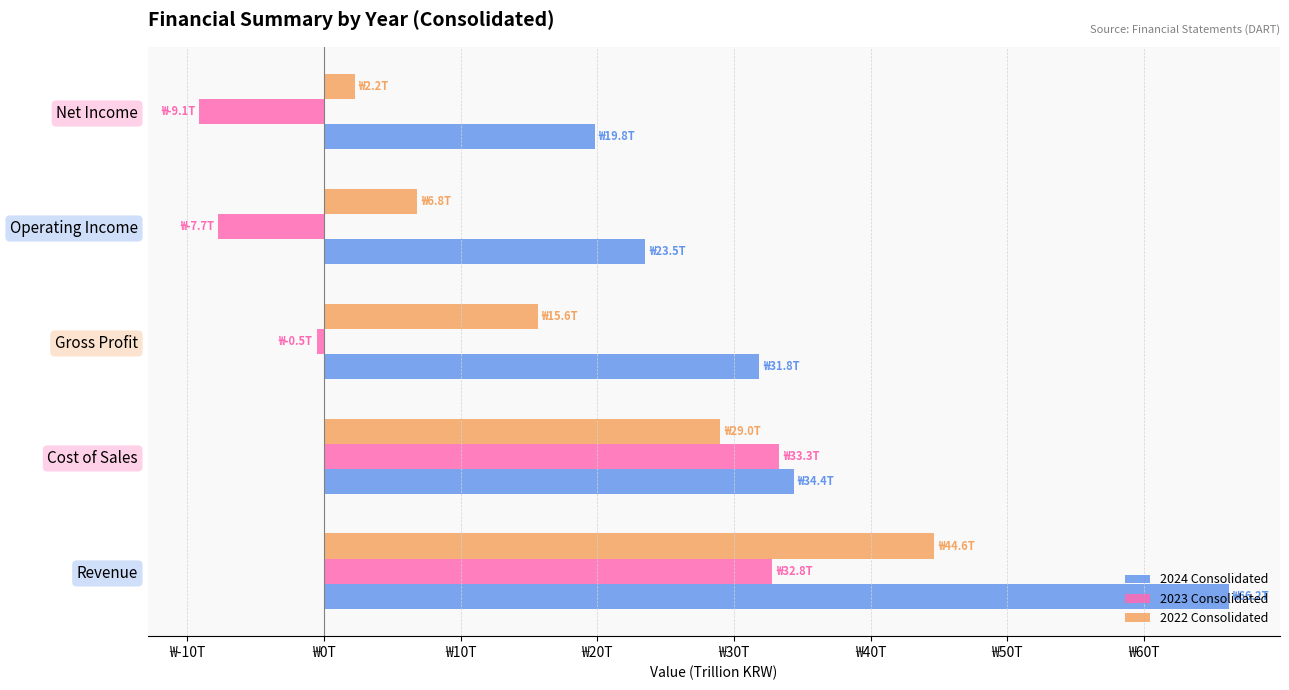

What are all the series names shown in the legend?

2024 Consolidated, 2023 Consolidated, 2022 Consolidated